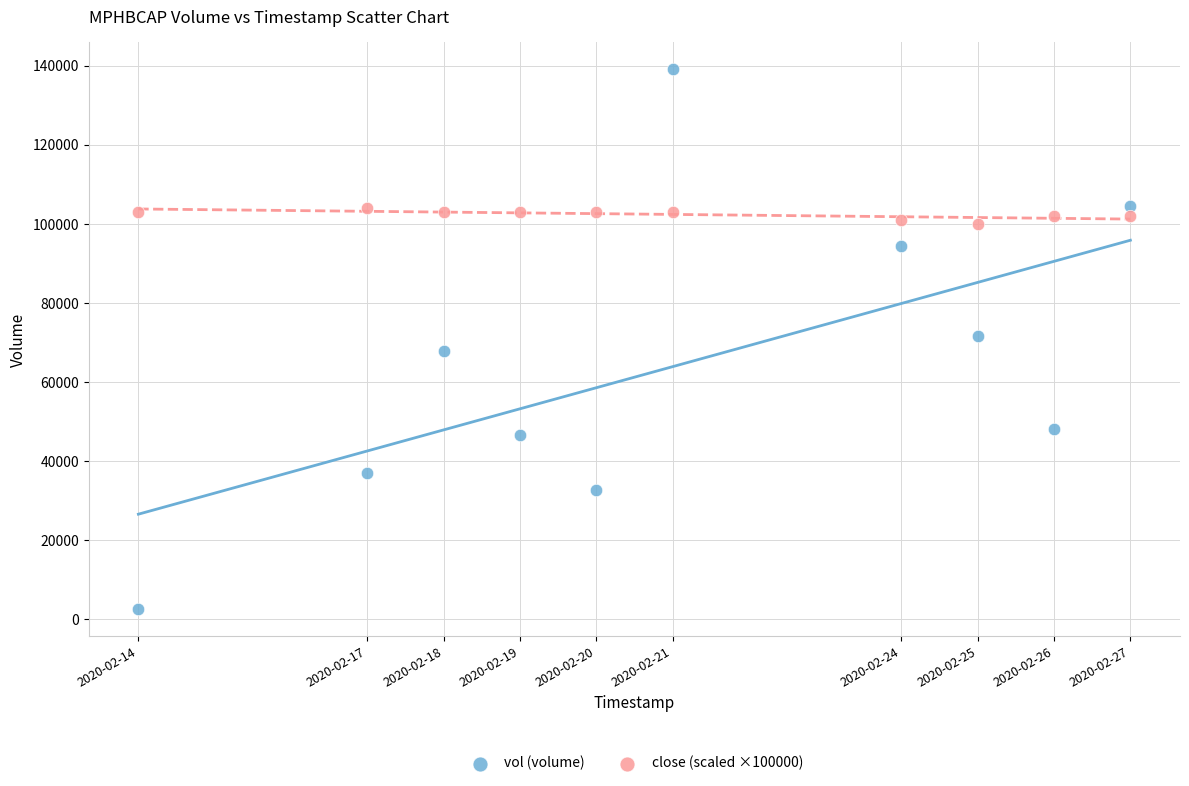

What is the X range (max minus min) for the scatter plot?

1123200